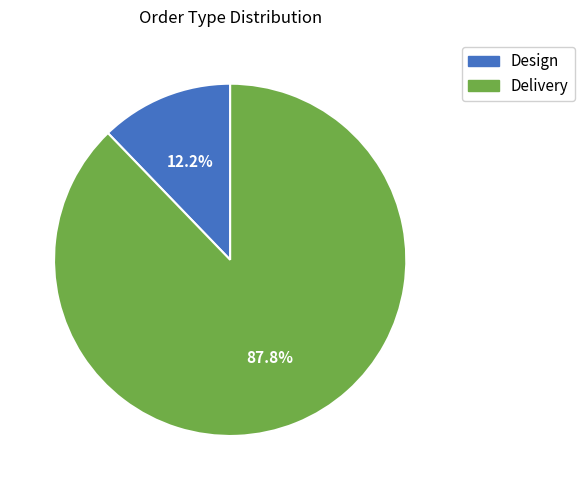

What percentage do Design and Delivery together represent?

100.0%